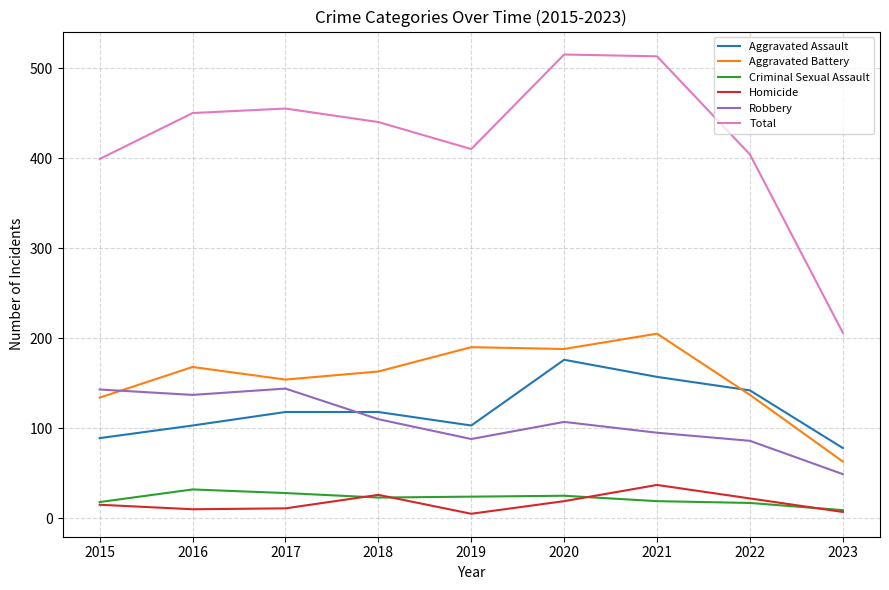

Which series has the largest total across all categories?

Total